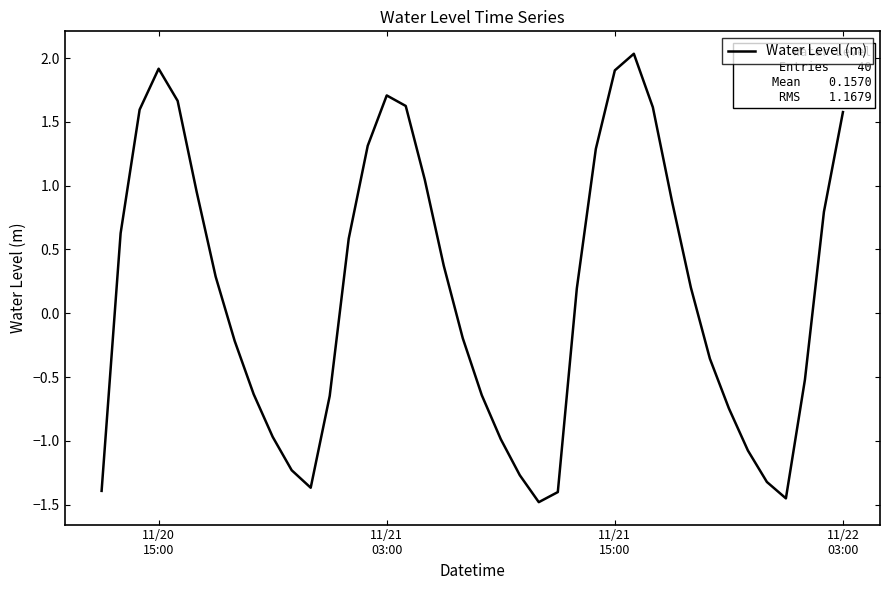

What is the greatest value displayed?

2.0